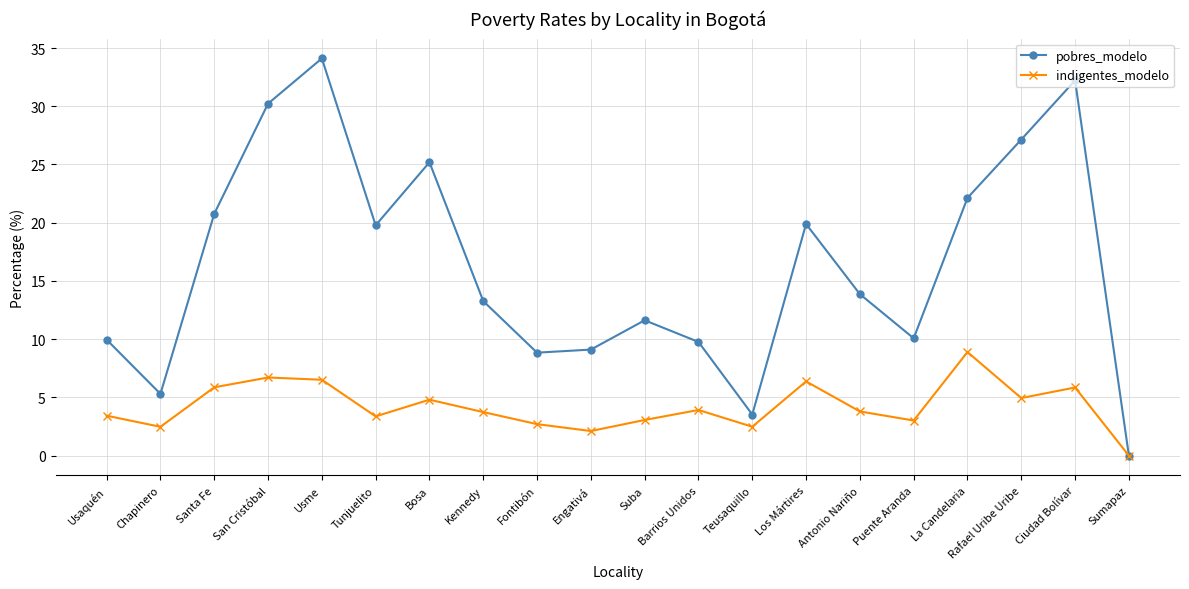

What is the approximate value of indigentes_modelo at Los Mártires?

6.4